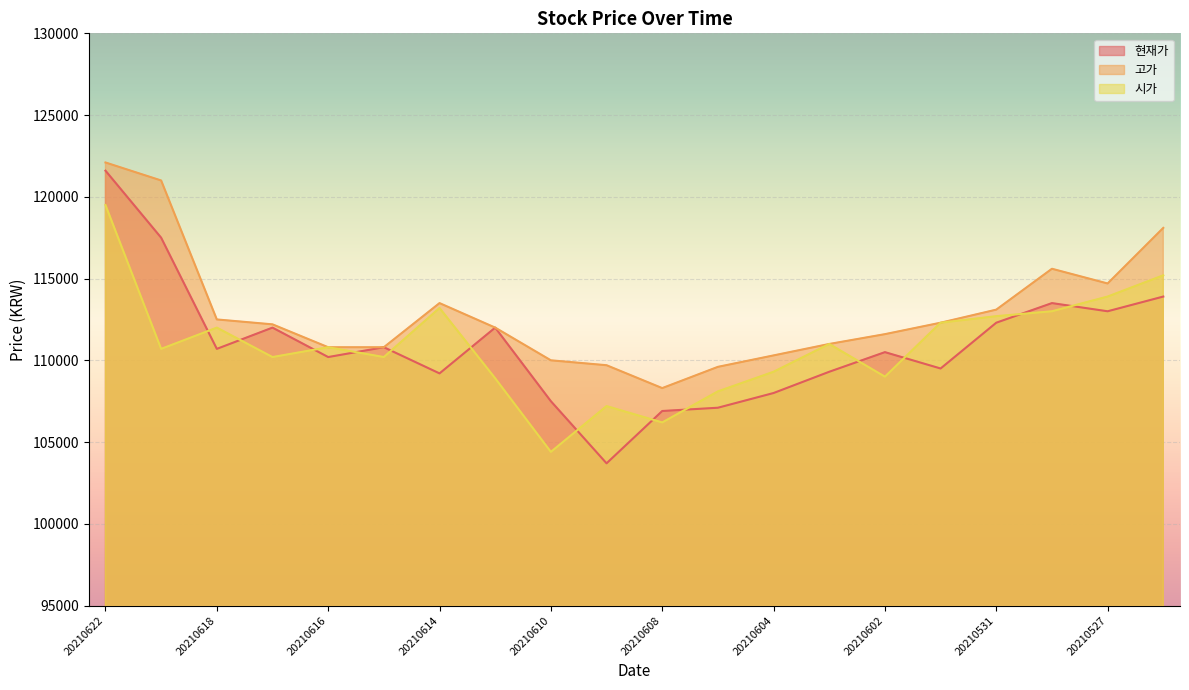

Where does the 고가 series first go above 112200?

20210622